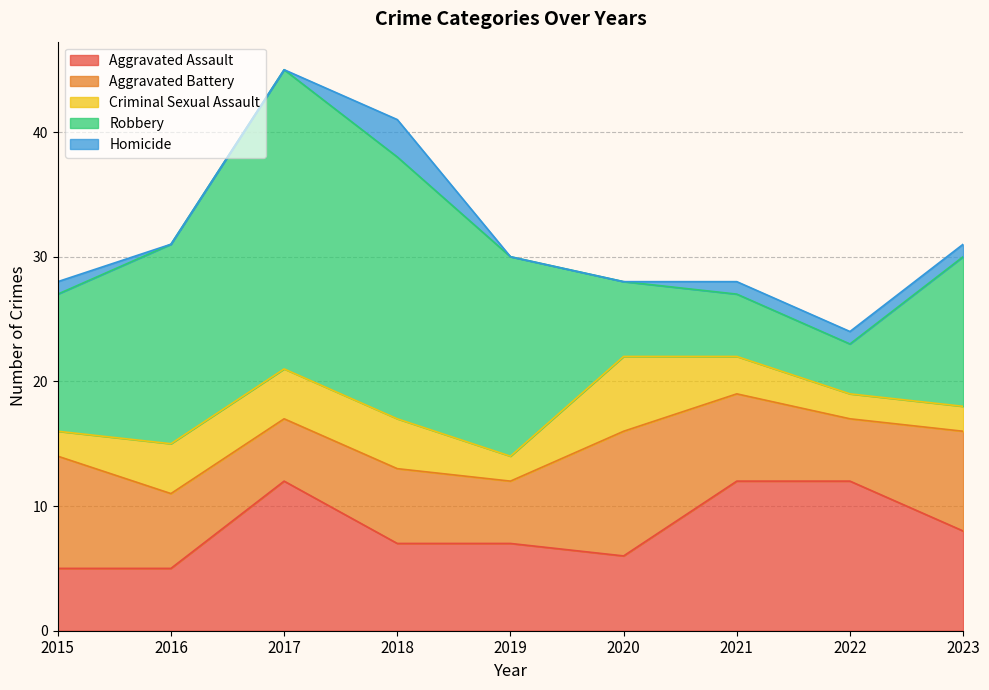

True or false: Criminal Sexual Assault and Aggravated Assault cross at least once.

False